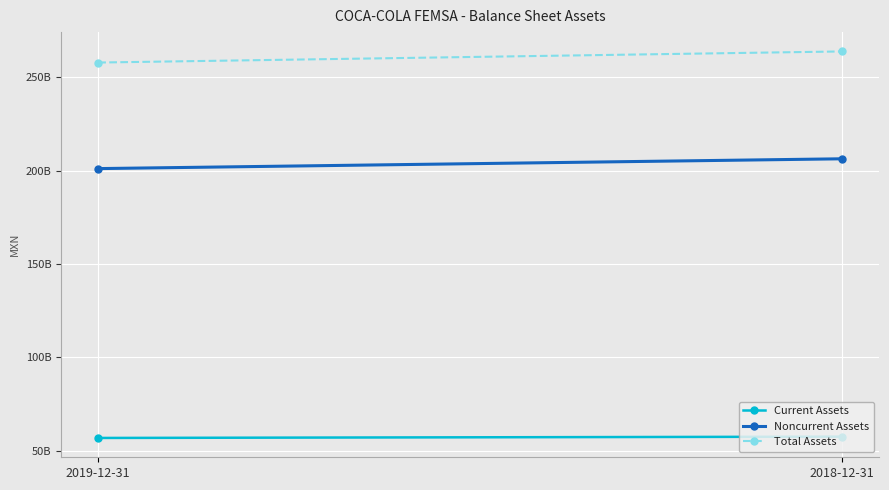

What is the label of the 2nd point from the left?

2018-12-31